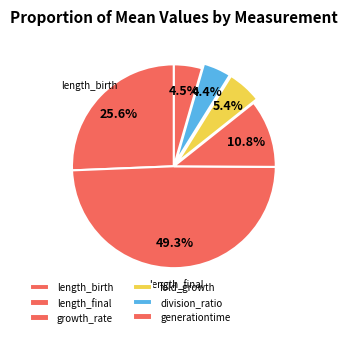

Count the number of slices in the pie.

6